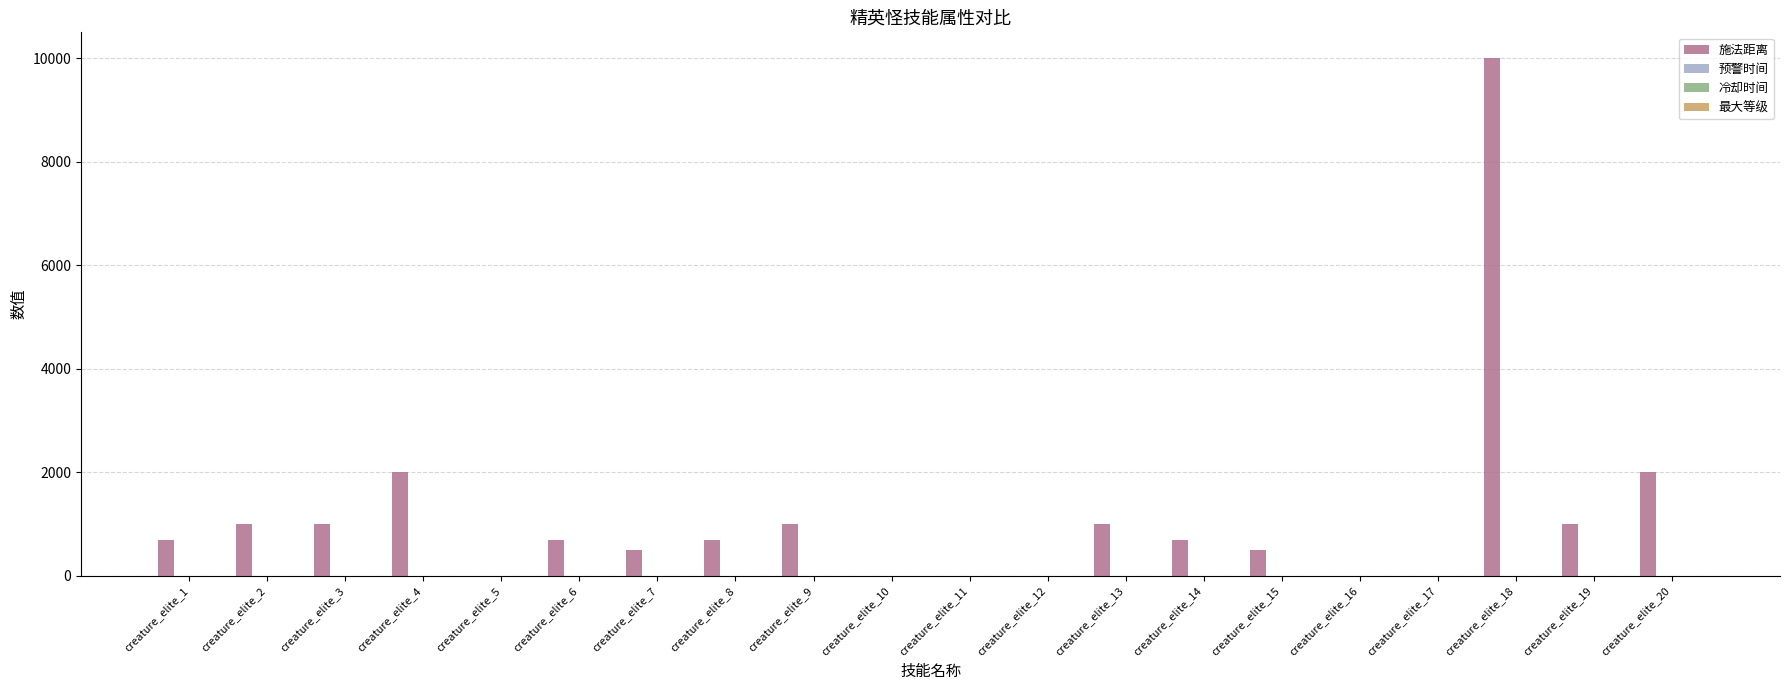

At which category does the chart reach its peak across all series?

creature_elite_18